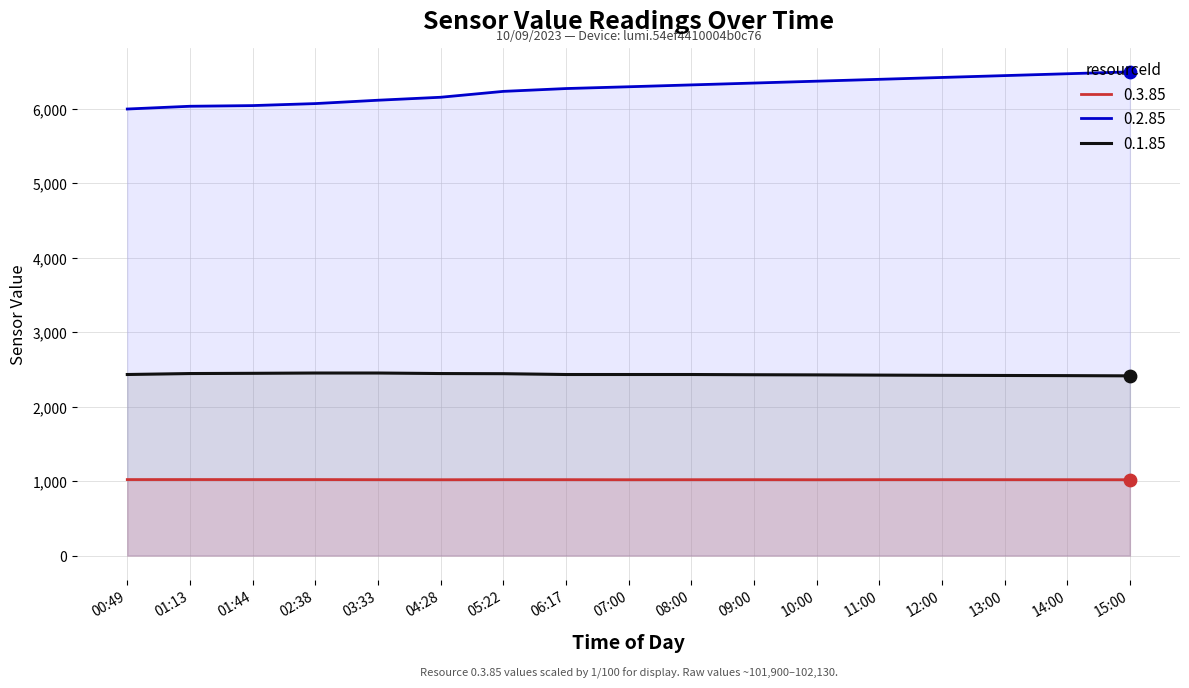

Which series has the largest total across all categories?

0.2.85